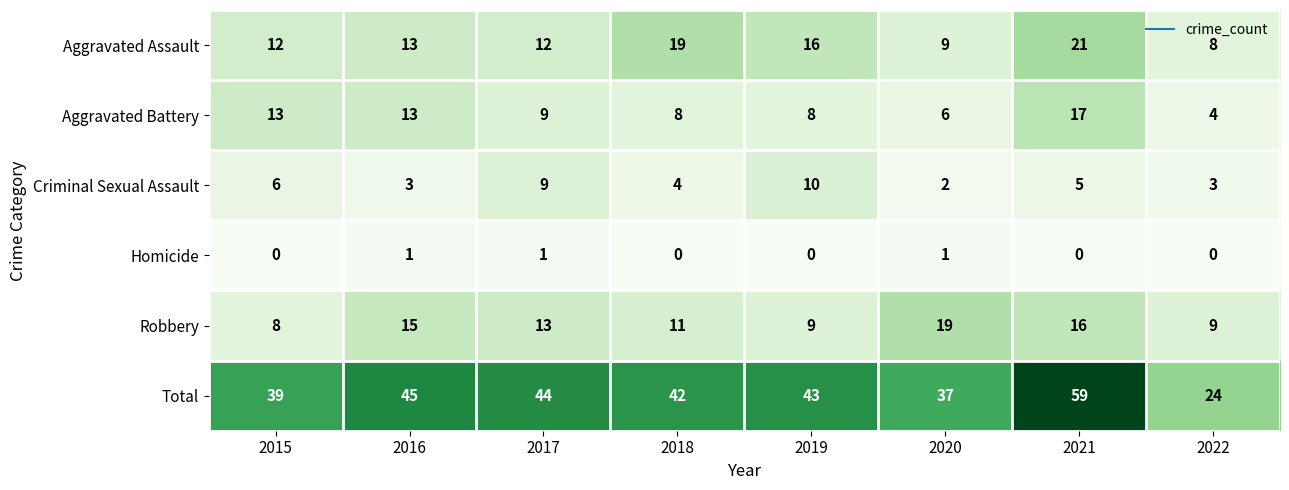

At how many categories does at least one series exceed 28?

7